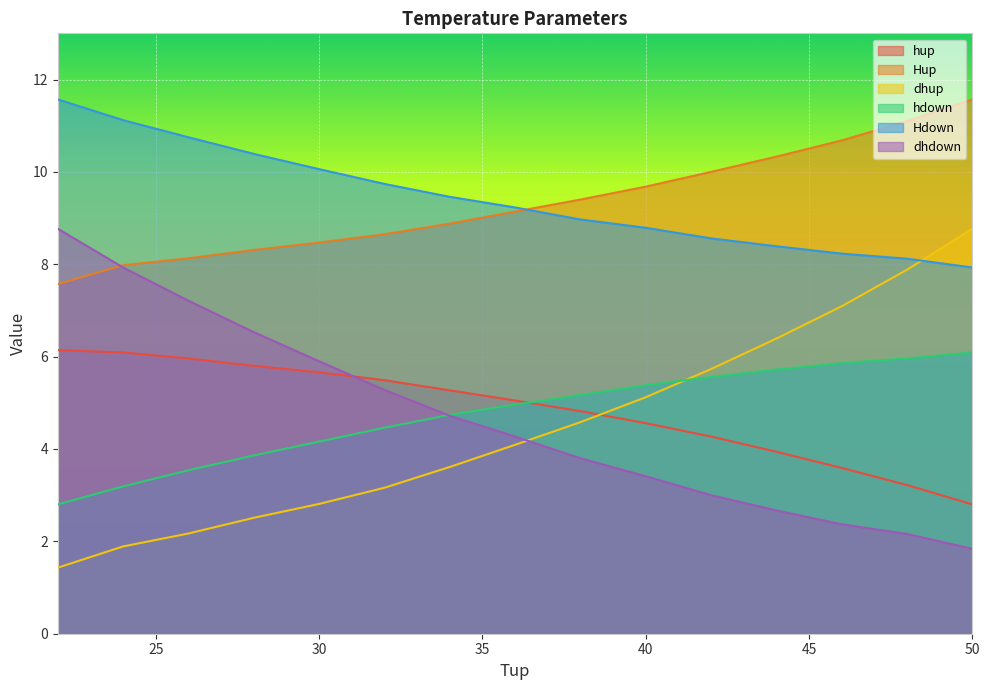

Between which two adjacent categories do dhdown and dhup first intersect?

36 and 38